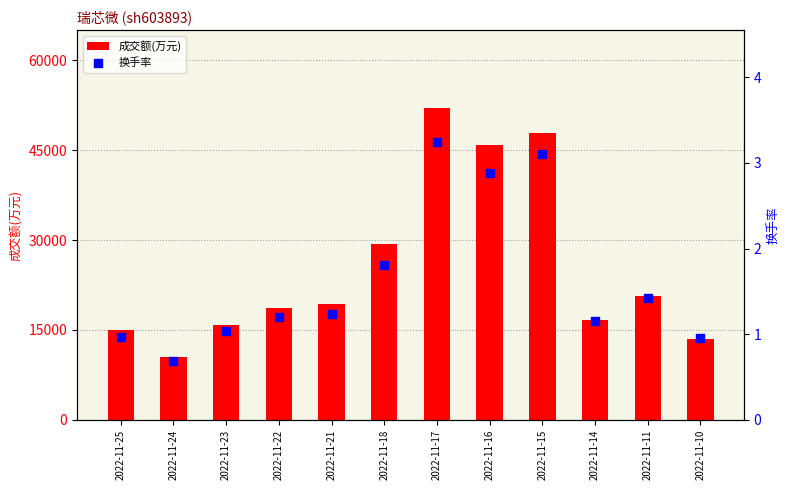

At how many categories does at least one series exceed 22190?

4